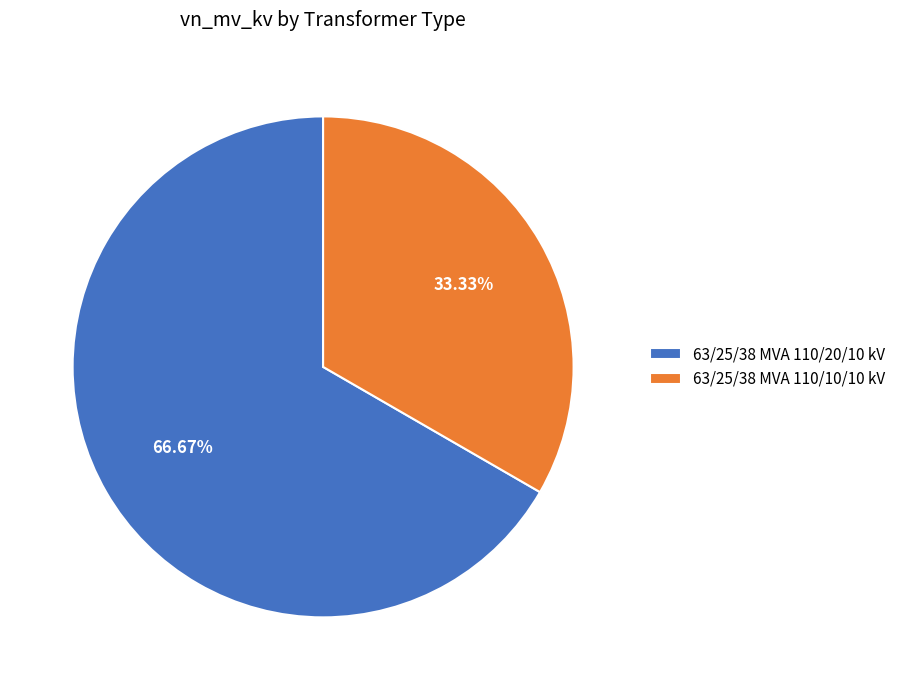

To the nearest percent, what portion does 63/25/38 MVA 110/10/10 kV represent?

33%